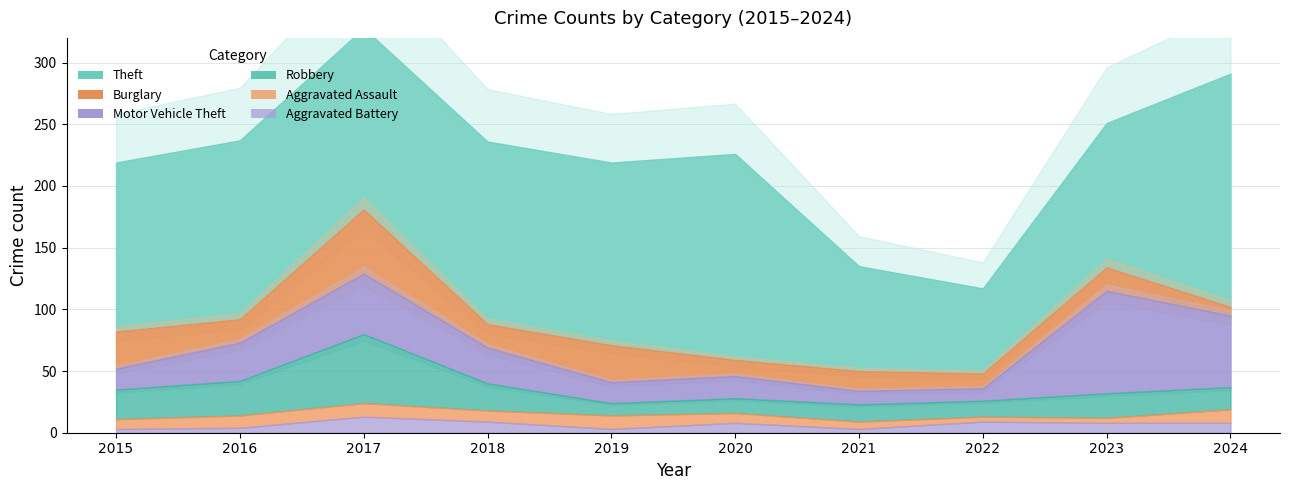

True or false: Aggravated Battery and Motor Vehicle Theft intersect in this chart.

False